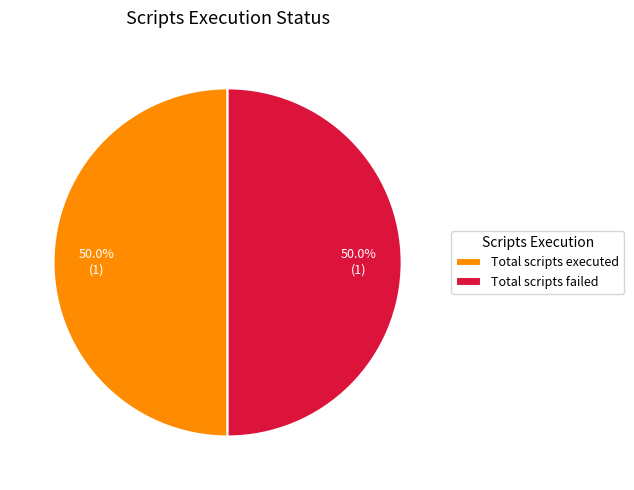

What portion of the pie excludes Total scripts failed?

50.0%